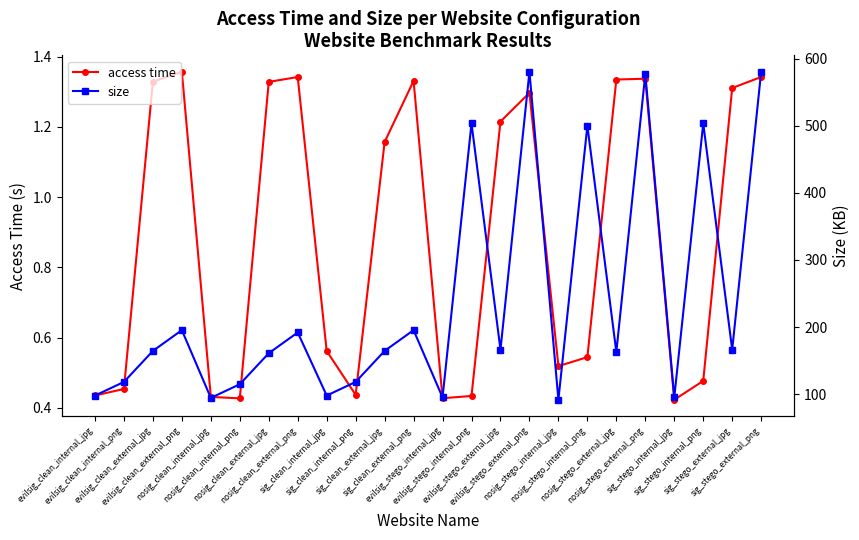

How many data points in access time are less than 1?

12